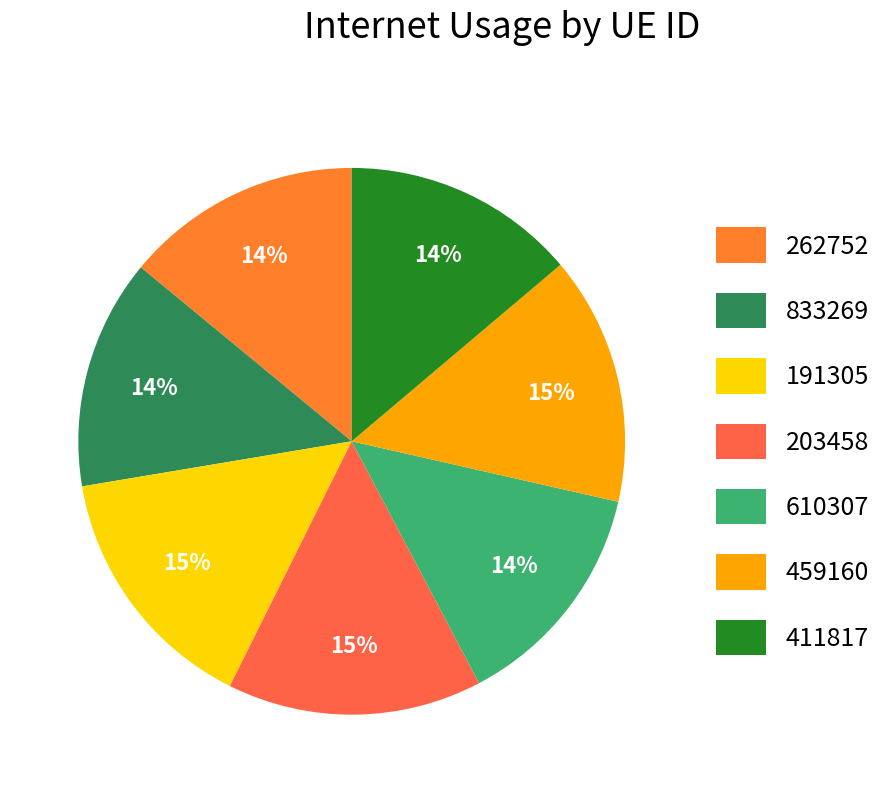

Is 262752 the majority of the pie?

No